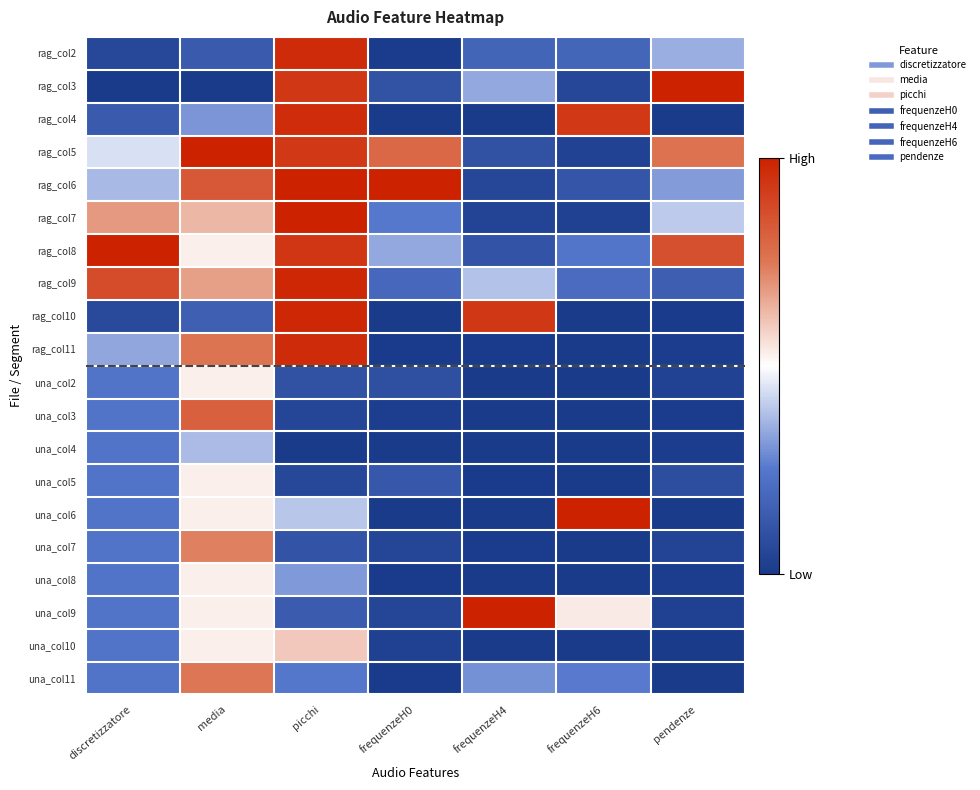

Reading left to right, list all the values displayed in this chart.

rag_col2: discretizzatore=0.1	media=0.1	picchi=1.0	frequenzeH0=0.0	frequenzeH4=0.2	frequenzeH6=0.2	pendenze=0.4
rag_col3: discretizzatore=0.0	media=0.0	picchi=0.9	frequenzeH0=0.1	frequenzeH4=0.3	frequenzeH6=0.1	pendenze=1.0
rag_col4: discretizzatore=0.1	media=0.3	picchi=1.0	frequenzeH0=0.0	frequenzeH4=0.0	frequenzeH6=0.9	pendenze=0.0
rag_col5: discretizzatore=0.4	media=1.0	picchi=0.9	frequenzeH0=0.8	frequenzeH4=0.1	frequenzeH6=0.0	pendenze=0.8
rag_col6: discretizzatore=0.4	media=0.8	picchi=1.0	frequenzeH0=1.0	frequenzeH4=0.1	frequenzeH6=0.1	pendenze=0.3
rag_col7: discretizzatore=0.7	media=0.6	picchi=1.0	frequenzeH0=0.3	frequenzeH4=0.0	frequenzeH6=0.0	pendenze=0.4
rag_col8: discretizzatore=1.0	media=0.5	picchi=0.9	frequenzeH0=0.3	frequenzeH4=0.1	frequenzeH6=0.2	pendenze=0.9
rag_col9: discretizzatore=0.9	media=0.7	picchi=1.0	frequenzeH0=0.2	frequenzeH4=0.4	frequenzeH6=0.2	pendenze=0.2
rag_col10: discretizzatore=0.1	media=0.2	picchi=1.0	frequenzeH0=0.0	frequenzeH4=0.9	frequenzeH6=0.0	pendenze=0.0
rag_col11: discretizzatore=0.3	media=0.8	picchi=1.0	frequenzeH0=0.0	frequenzeH4=0.0	frequenzeH6=0.0	pendenze=0.0
una_col2: discretizzatore=0.2	media=0.5	picchi=0.1	frequenzeH0=0.1	frequenzeH4=0.0	frequenzeH6=0.0	pendenze=0.0
una_col3: discretizzatore=0.2	media=0.8	picchi=0.0	frequenzeH0=0.0	frequenzeH4=0.0	frequenzeH6=0.0	pendenze=0.0
una_col4: discretizzatore=0.2	media=0.4	picchi=0.0	frequenzeH0=0.0	frequenzeH4=0.0	frequenzeH6=0.0	pendenze=0.0
una_col5: discretizzatore=0.2	media=0.5	picchi=0.1	frequenzeH0=0.1	frequenzeH4=0.0	frequenzeH6=0.0	pendenze=0.1
una_col6: discretizzatore=0.2	media=0.5	picchi=0.4	frequenzeH0=0.0	frequenzeH4=0.0	frequenzeH6=1.0	pendenze=0.0
una_col7: discretizzatore=0.2	media=0.7	picchi=0.1	frequenzeH0=0.0	frequenzeH4=0.0	frequenzeH6=0.0	pendenze=0.0
una_col8: discretizzatore=0.2	media=0.5	picchi=0.3	frequenzeH0=0.0	frequenzeH4=0.0	frequenzeH6=0.0	pendenze=0.0
una_col9: discretizzatore=0.2	media=0.5	picchi=0.1	frequenzeH0=0.1	frequenzeH4=1.0	frequenzeH6=0.5	pendenze=0.0
una_col10: discretizzatore=0.2	media=0.5	picchi=0.6	frequenzeH0=0.0	frequenzeH4=0.0	frequenzeH6=0.0	pendenze=0.0
una_col11: discretizzatore=0.2	media=0.8	picchi=0.2	frequenzeH0=0.0	frequenzeH4=0.3	frequenzeH6=0.3	pendenze=0.0